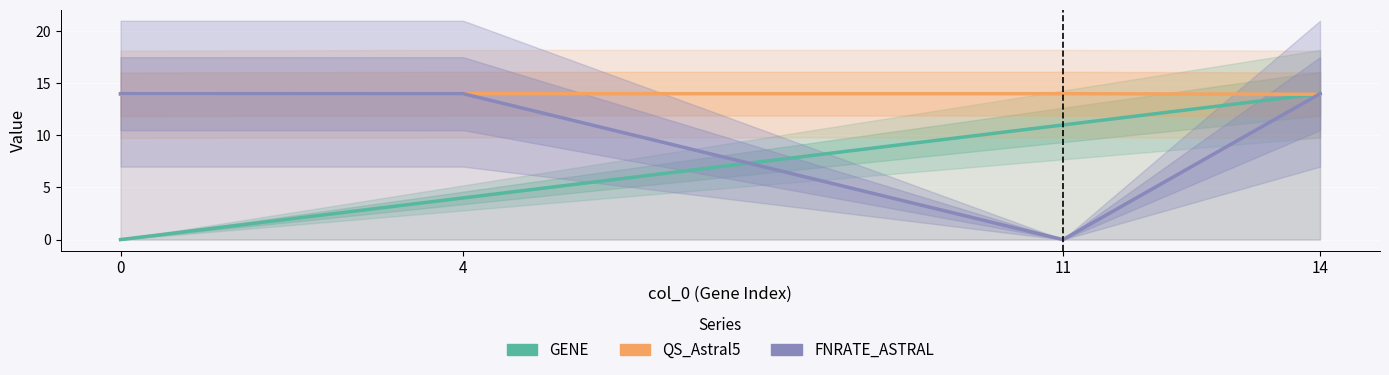

What is the difference between the second highest and minimum values in the GENE series?

11.0